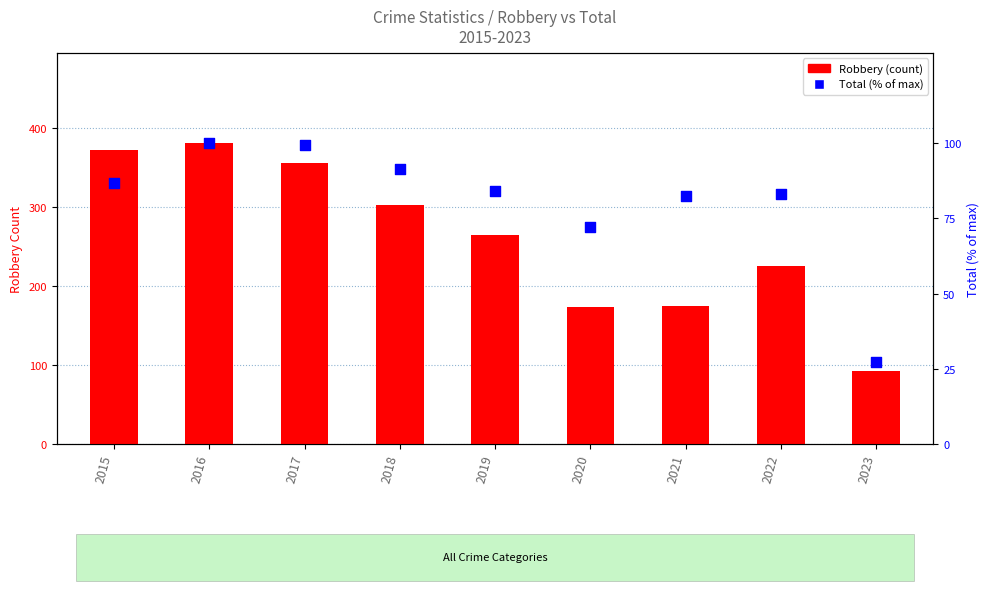

What is the total value across all series at 2016?

481.0